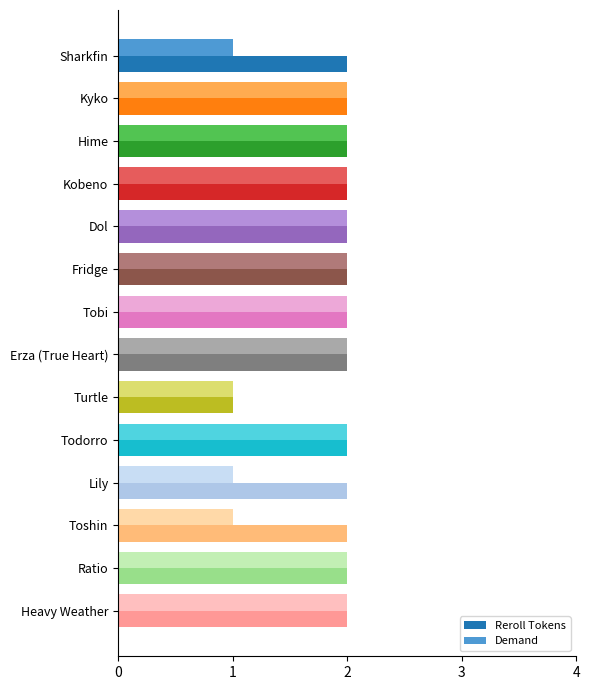

What is the highest value of the Reroll Tokens series?

2